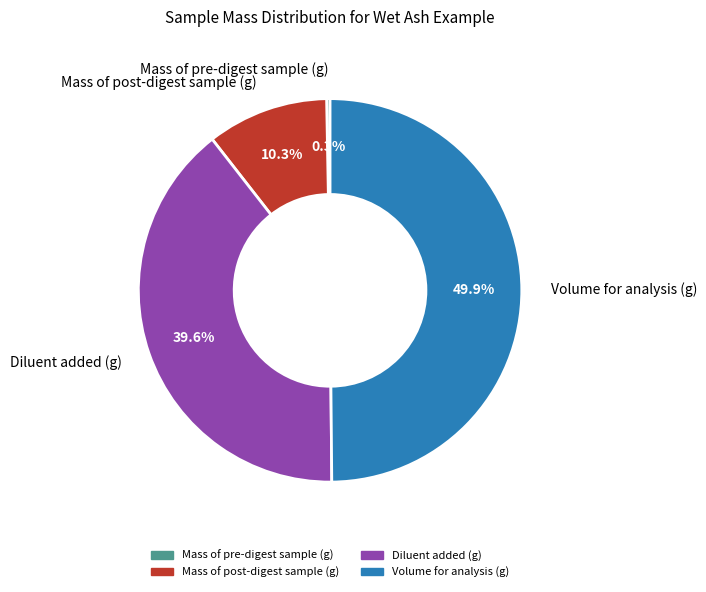

To the nearest percent, what is the difference between the largest and smallest slice percentages?

50%